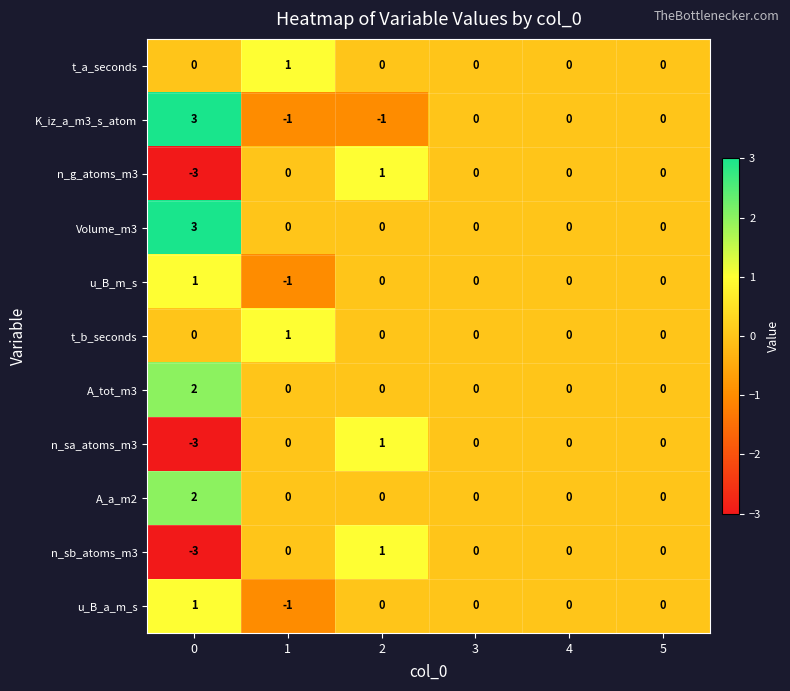

How many distinct data groups are displayed?

11